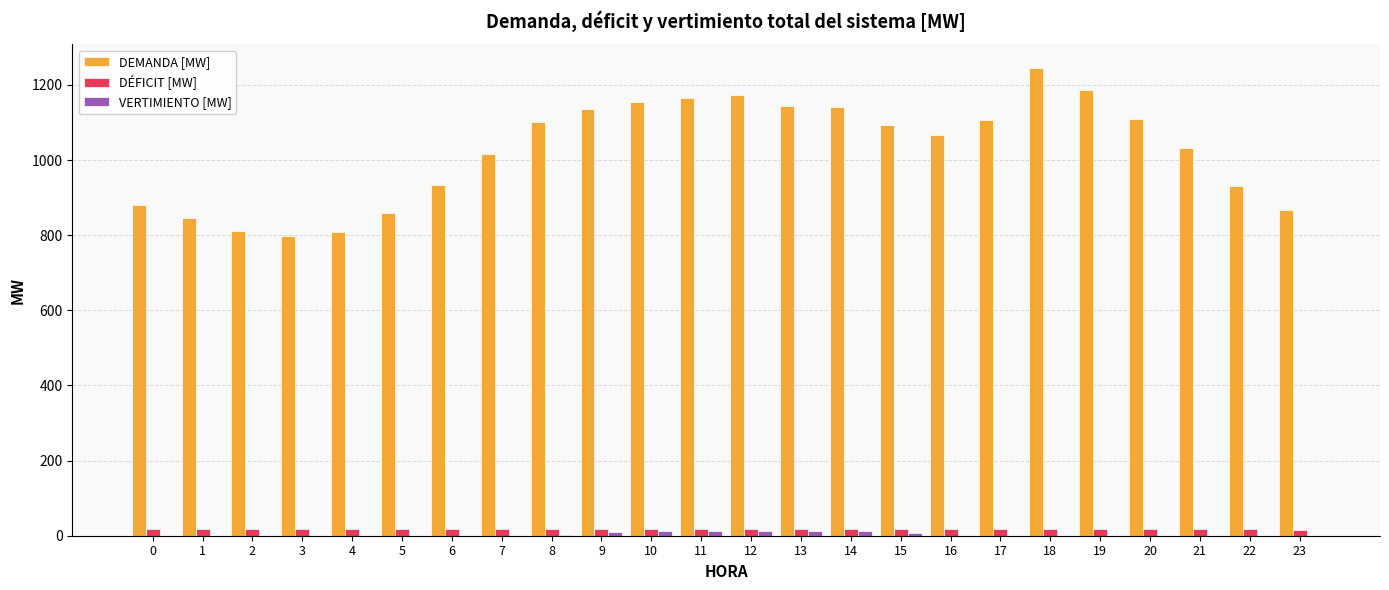

Which series changed the most between 0 and 21?

DEMANDA [MW]